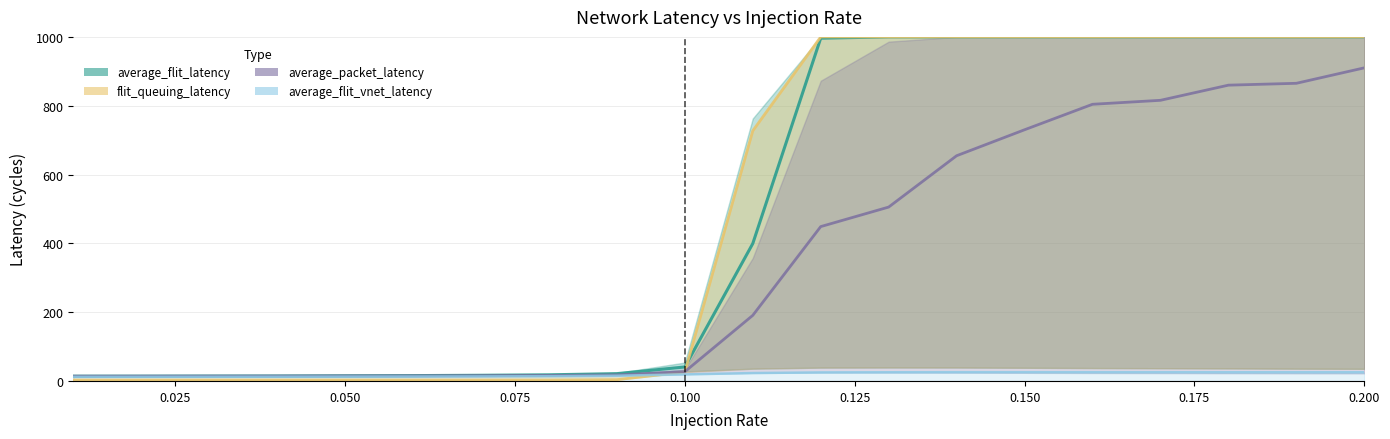

True or false: flit_queuing_latency and average_flit_vnet_latency intersect in this chart.

True